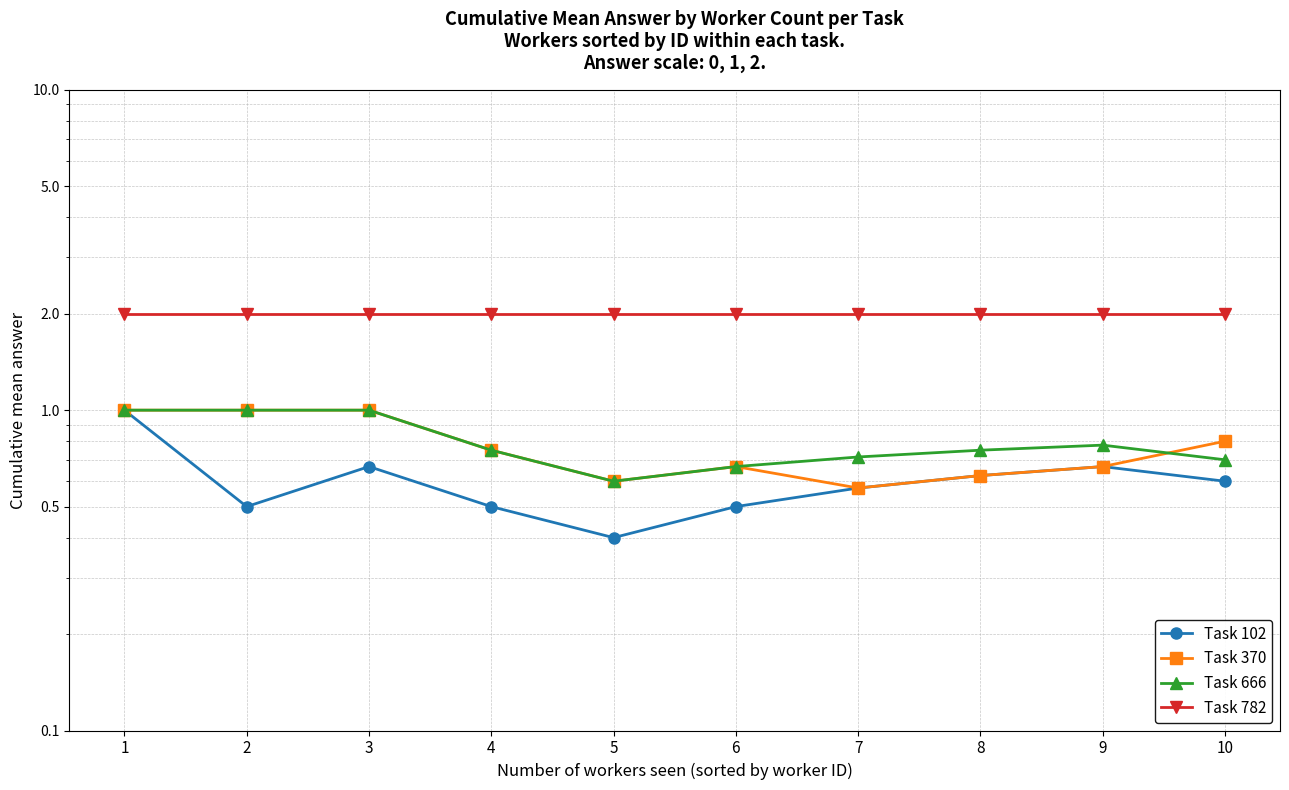

The value of Task 102 at 4 is 0.5. True or false?

True